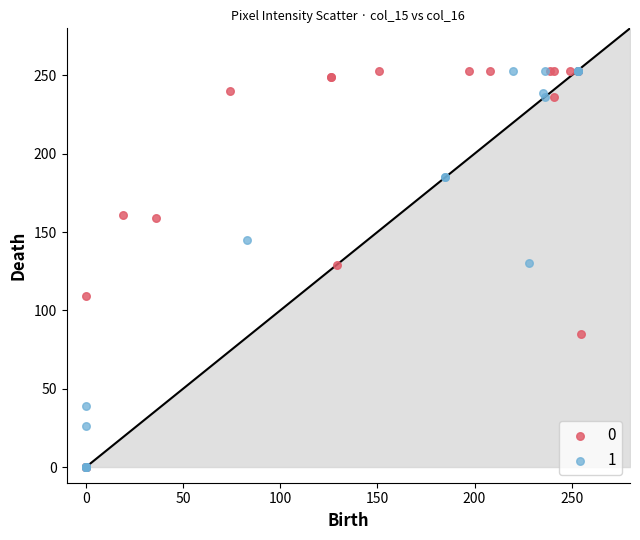

What are all the series names shown in the legend?

0, 1